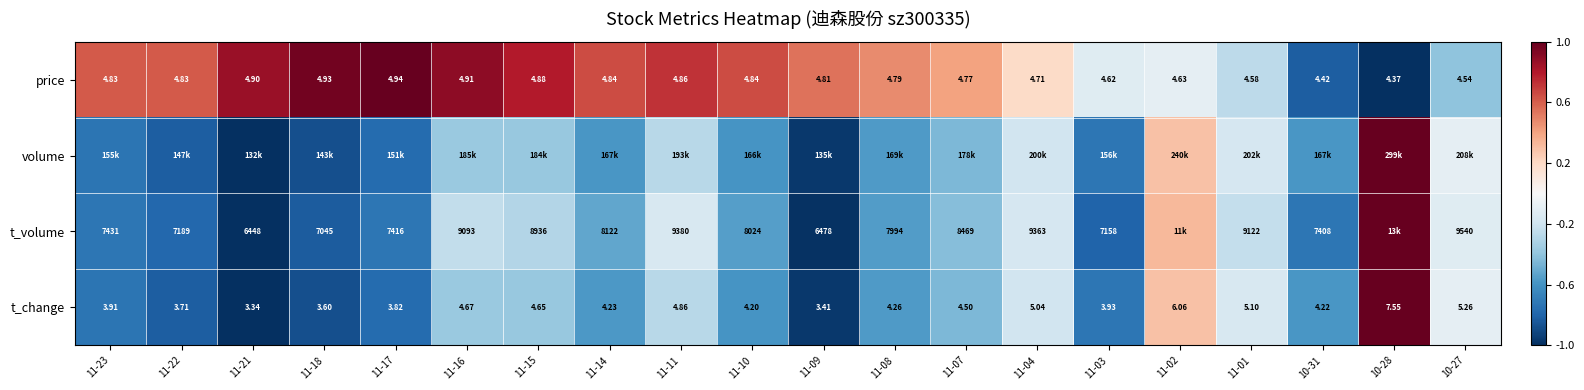

Is the value of price at 10-31 greater than the value of t_volume at 11-04?

No